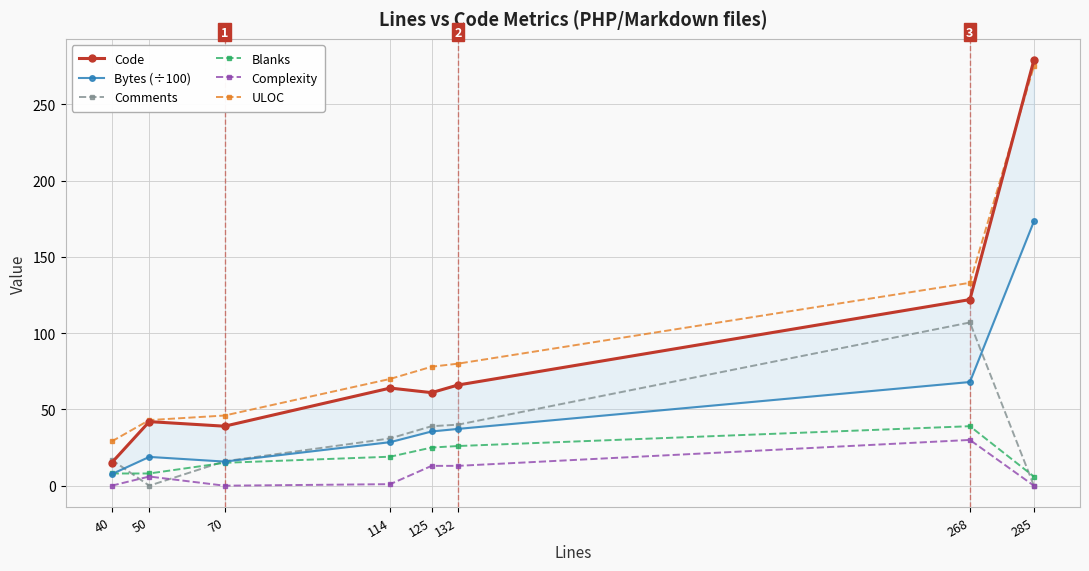

How many data points in Blanks are above 19?

3